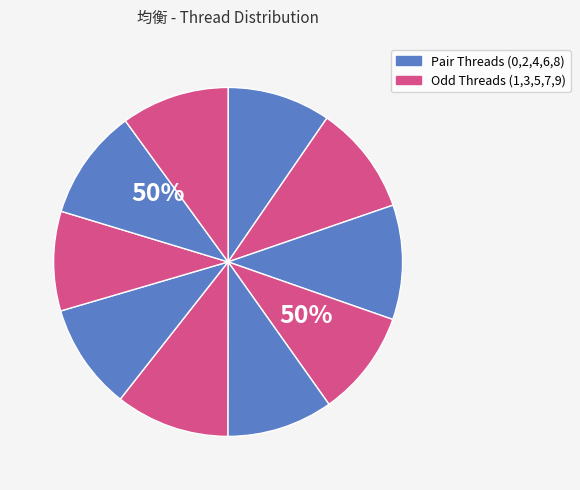

Does Thread9 account for over 50% of the chart?

No